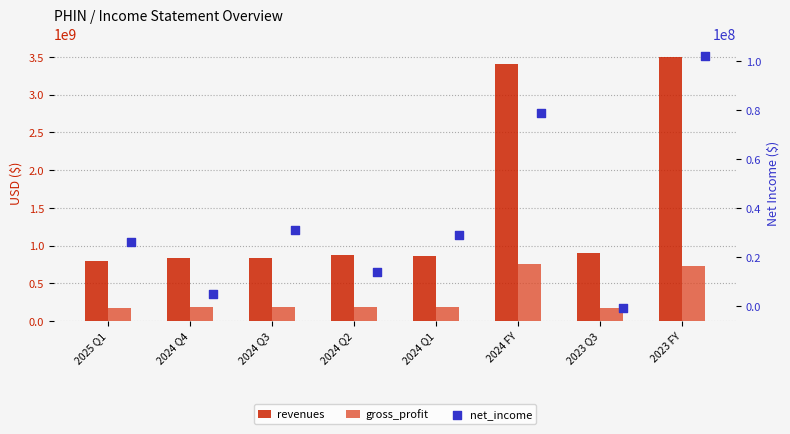

Which series contains the lowest Y value?

net_income